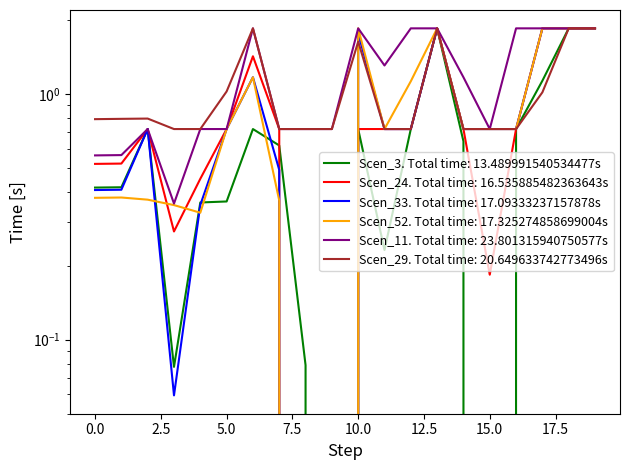

How many series are shown in this chart?

6